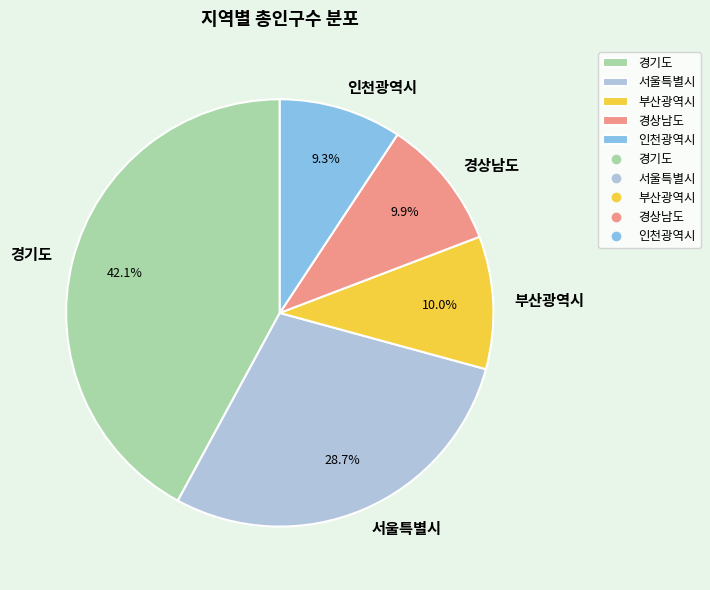

To the nearest percent, what percentage of the pie is 경기도?

42%